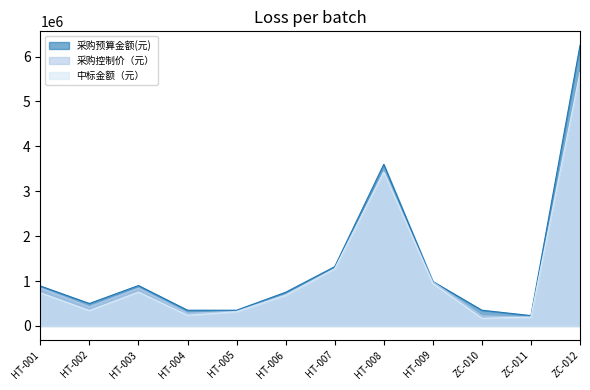

Reading left to right, transcribe all the data shown in this chart.

采购预算金额(元): HT-001=890000.0	HT-002=500000.0	HT-003=900000.0	HT-004=350000.0	HT-005=350000.0	HT-006=750000.0	HT-007=1320000.0	HT-008=3600000.0	HT-009=990000.0	ZC-010=350000.0	ZC-011=230000.0	ZC-012=6250000.0
采购控制价（元）: HT-001=845521.6	HT-002=424304.9	HT-003=837890.7	HT-004=282638.7	HT-005=323006.1	HT-006=696642.2	HT-007=1273480.0	HT-008=3427860.0	HT-009=982398.7	ZC-010=223000.0	ZC-011=195506.8	ZC-012=5641389.8
中标金额（元）: HT-001=739300.0	HT-002=343402.4	HT-003=755563.7	HT-004=237663.4	HT-005=315090.6	HT-006=682066.3	HT-007=1272400.0	HT-008=3427200.0	HT-009=945000.0	ZC-010=171600.0	ZC-011=195457.6	ZC-012=5641389.8